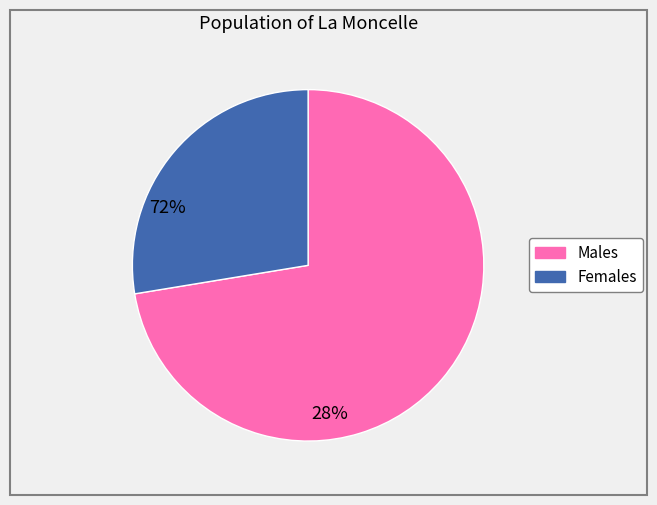

Does any single category account for the majority?

Yes